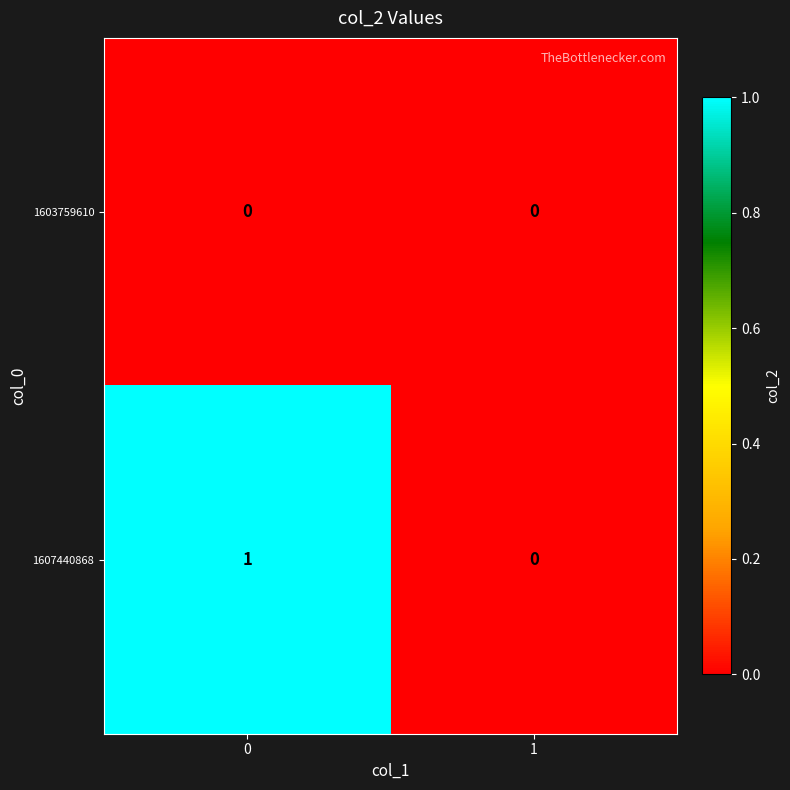

The value of 1603759610 at 0 is 0. True or false?

True